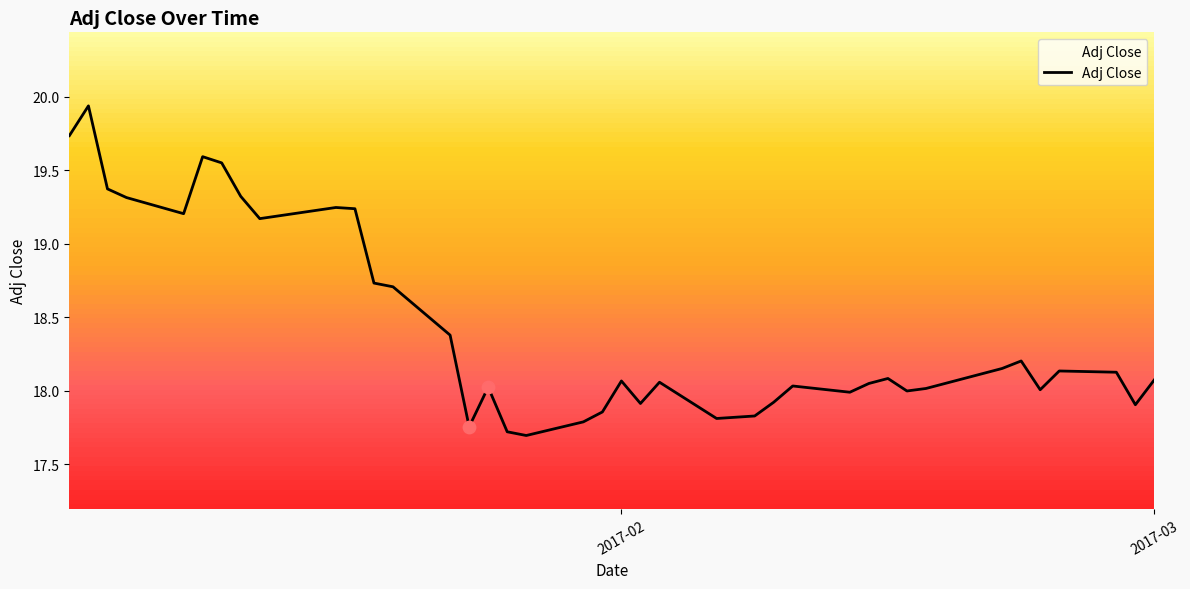

What is the lowest value of the Adj Close series?

17.7